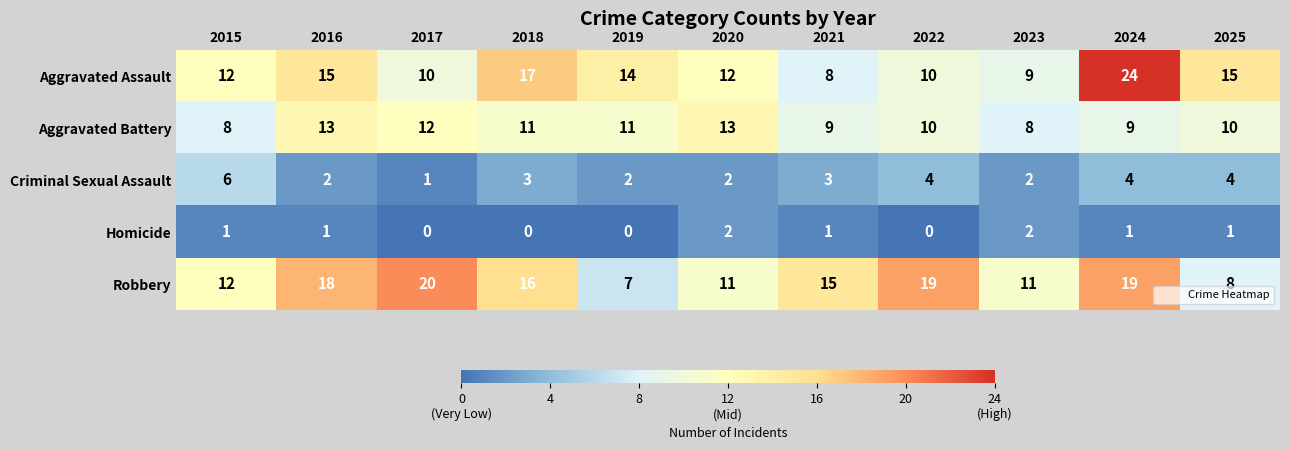

Where does the Aggravated Battery series first go above 10?

2016